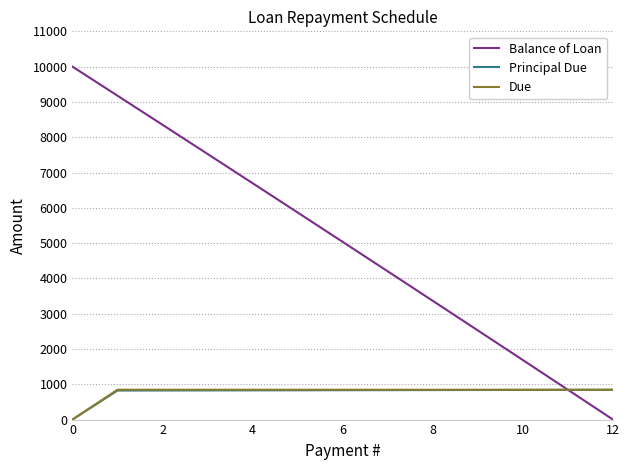

What is the maximum value for Balance of Loan?

10000.0